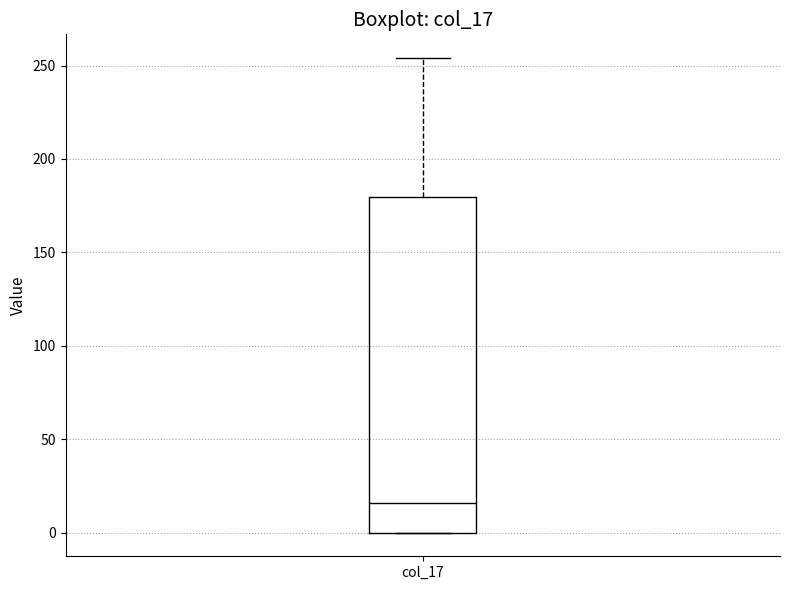

Read this box plot against the y-axis: the position of the median line, the range covered by the box, and the ends of both whiskers. The values are not printed on the chart, so give them approximately, as read against the axis.

median 15, box 0 to 180, whiskers 0 to 255